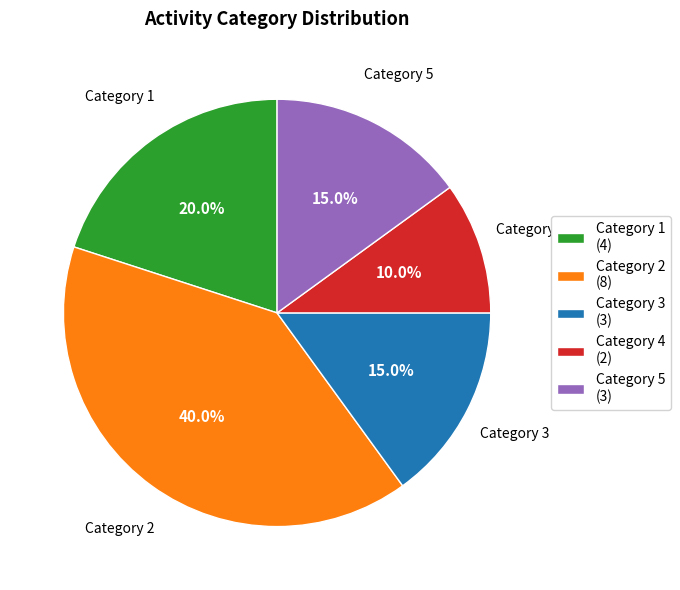

What is the ratio of the value at Category 4 (2) to the value at Category 3 (3)?

0.7